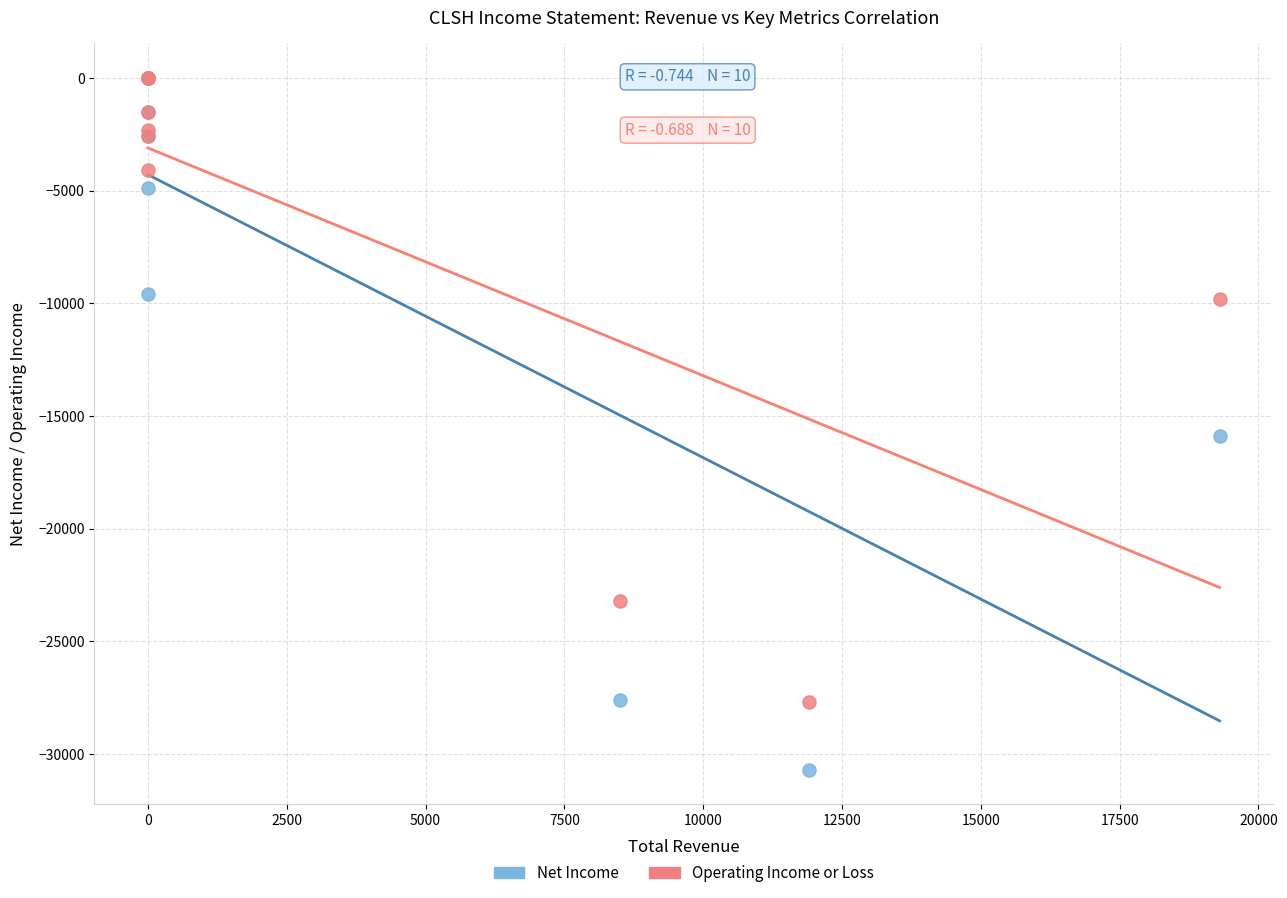

Across all series, what Y value is closest to -15350?

-15900